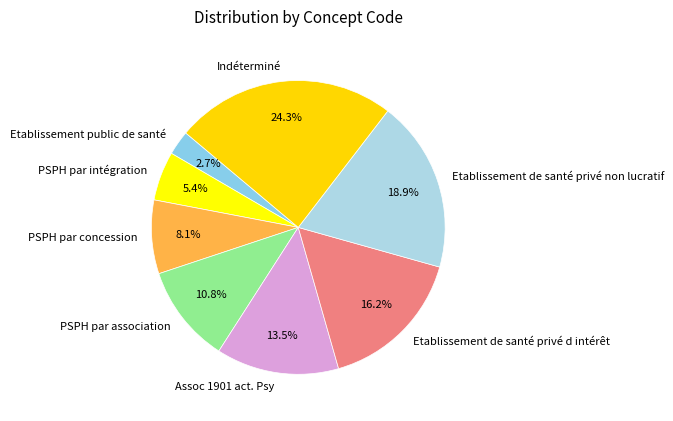

Which has a higher value, PSPH par intégration or Assoc 1901 act. Psy?

Assoc 1901 act. Psy